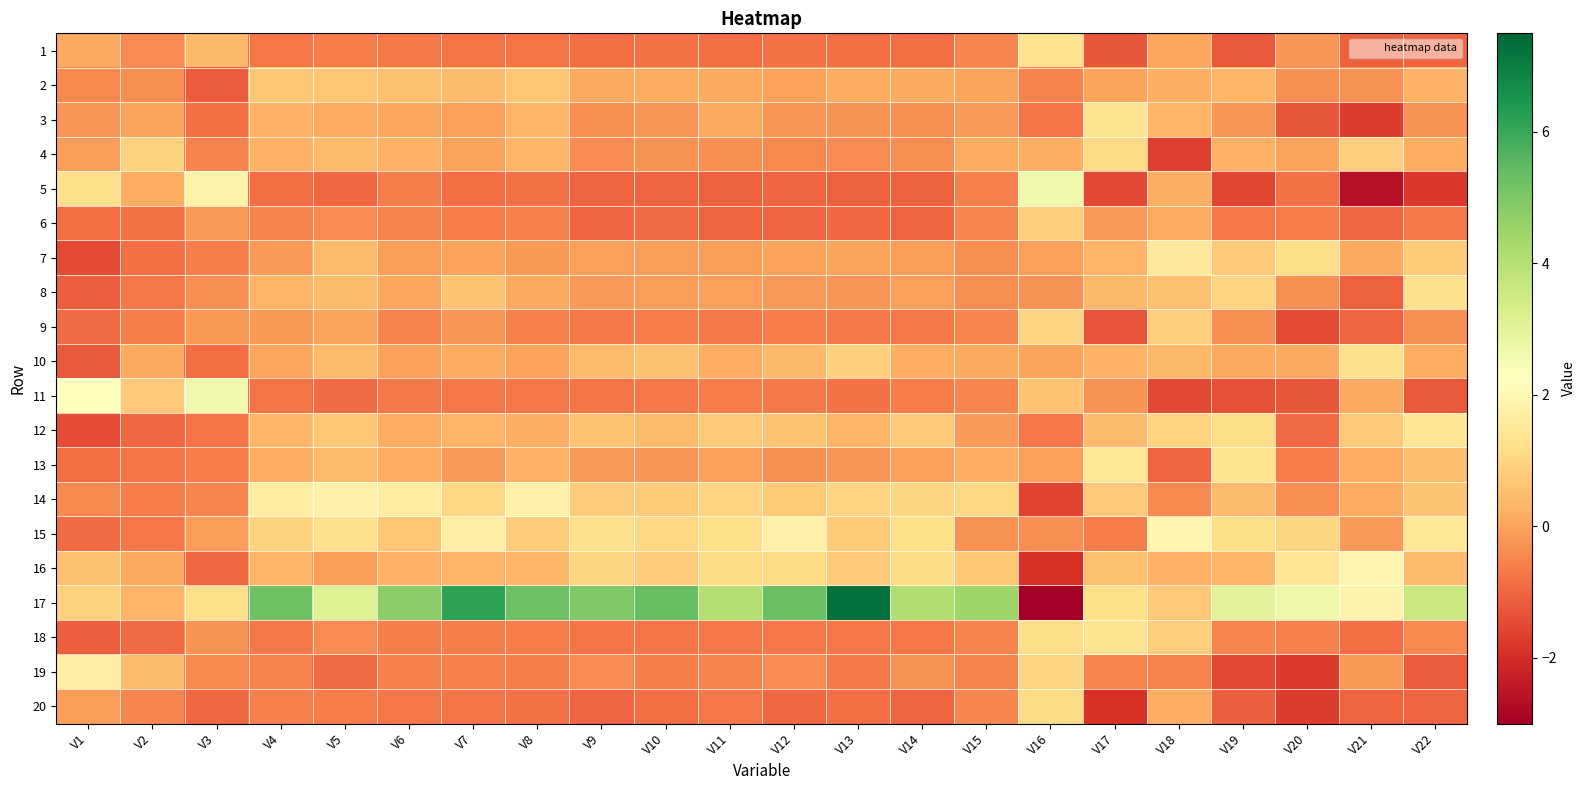

Between V9 and V22, which is larger?

V9